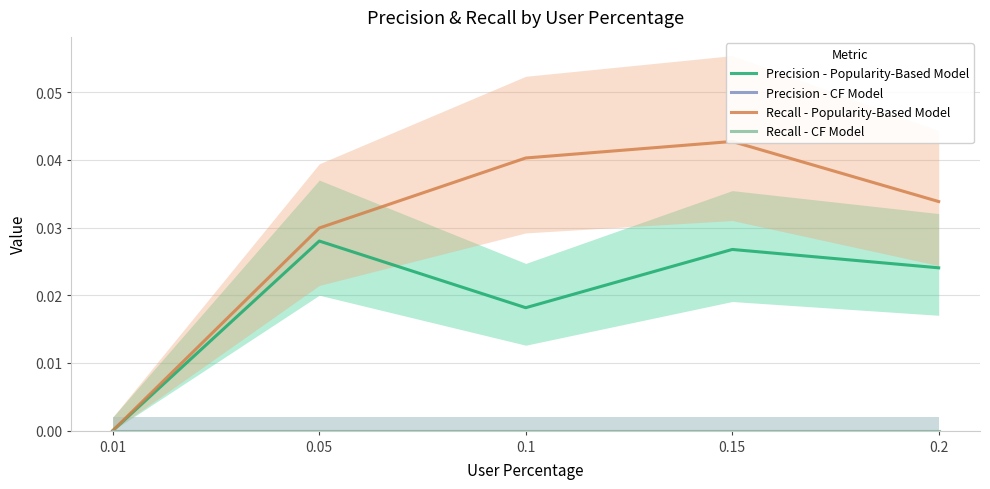

What is the label of the 5th point from the left?

0.2